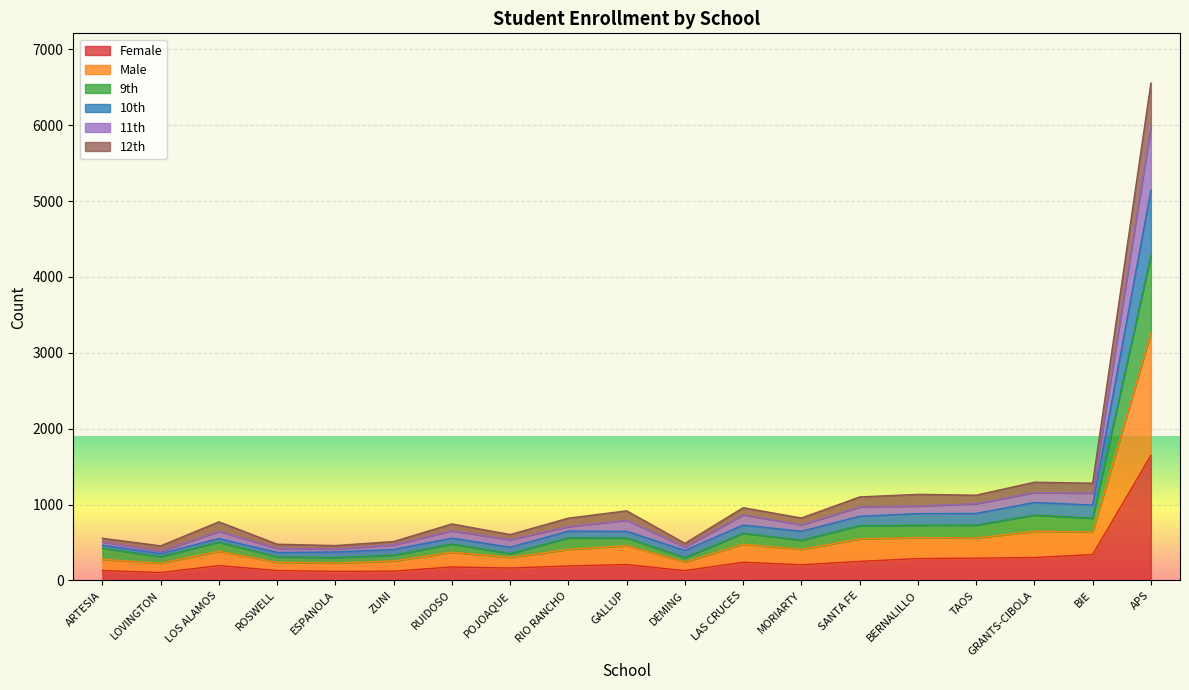

The Female series shows 1648 at APS. True or false?

True